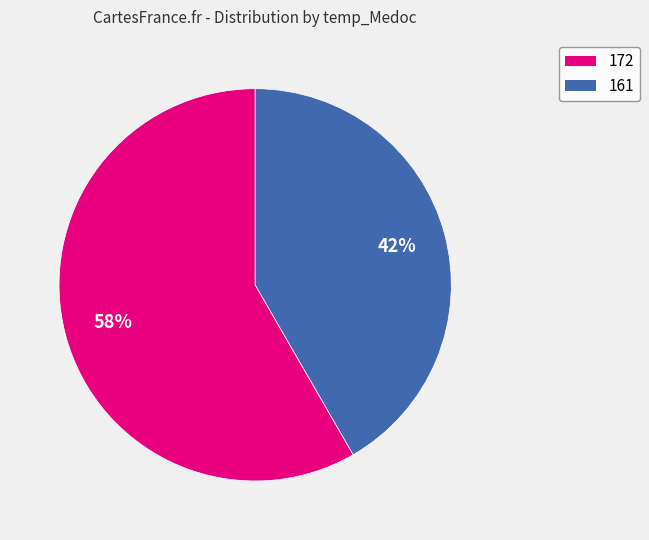

Combined, do 161 and 172 account for over 50%?

Yes